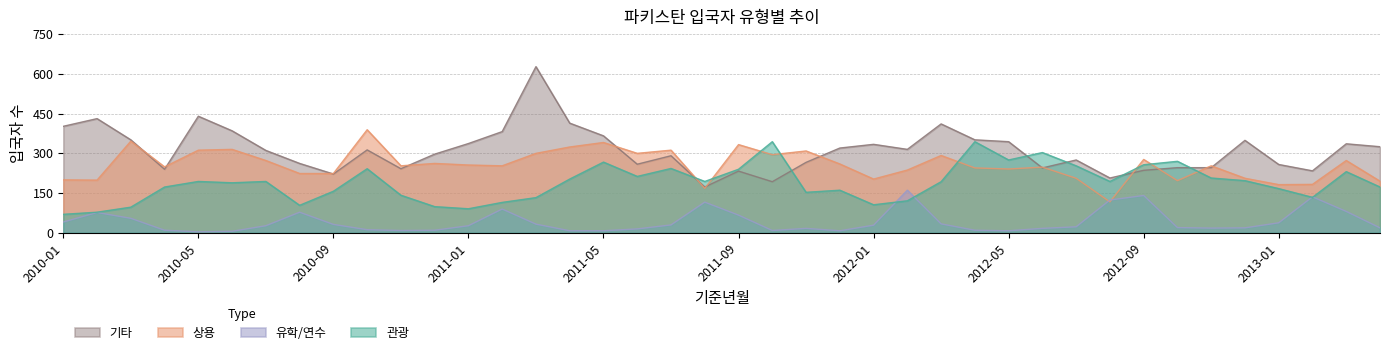

What is the sum of all 유학/연수 values?

1667